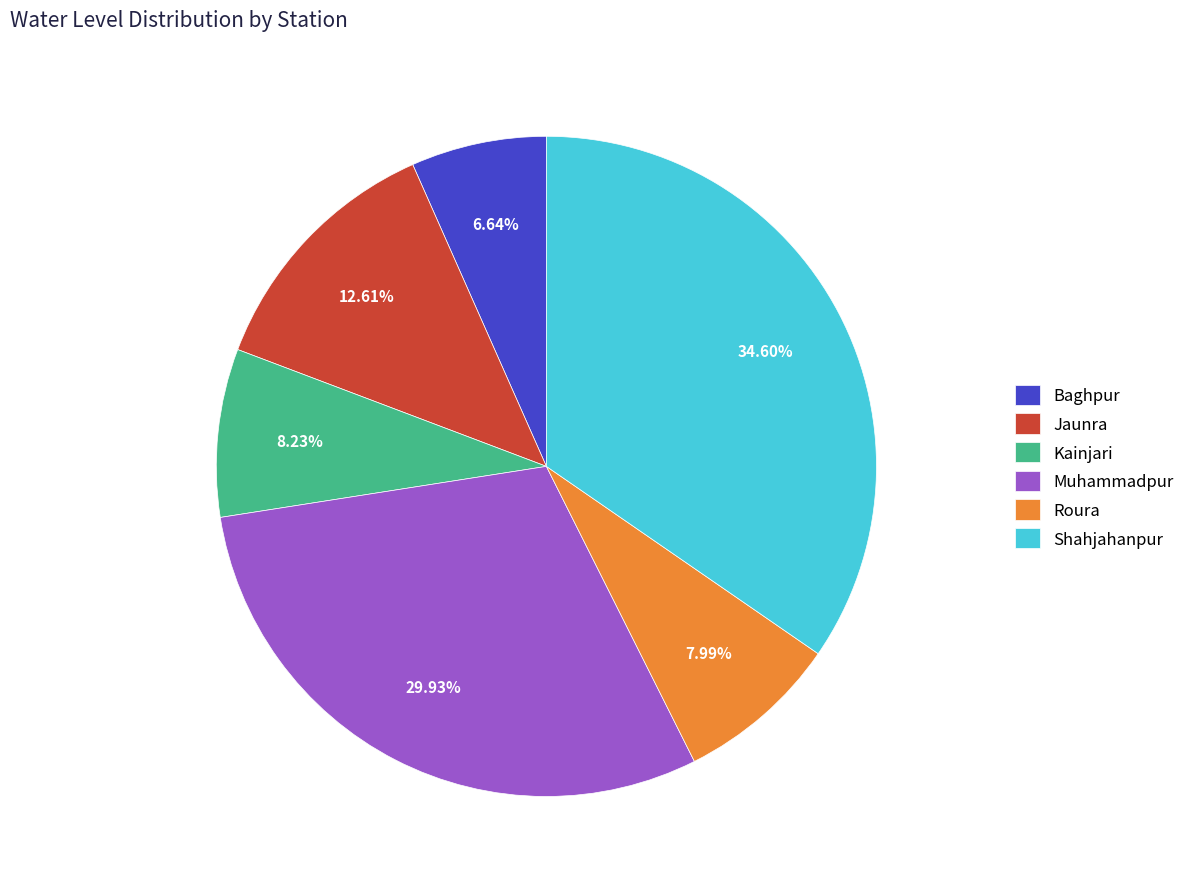

To the nearest percent, what portion does Roura represent?

8%